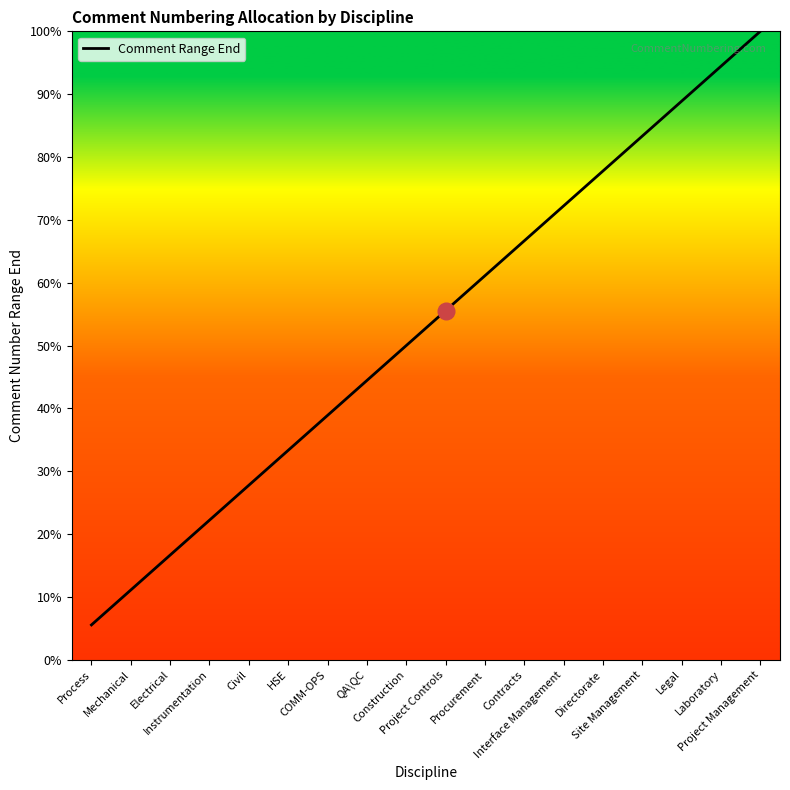

At which label does the data first exceed 10000?

Procurement